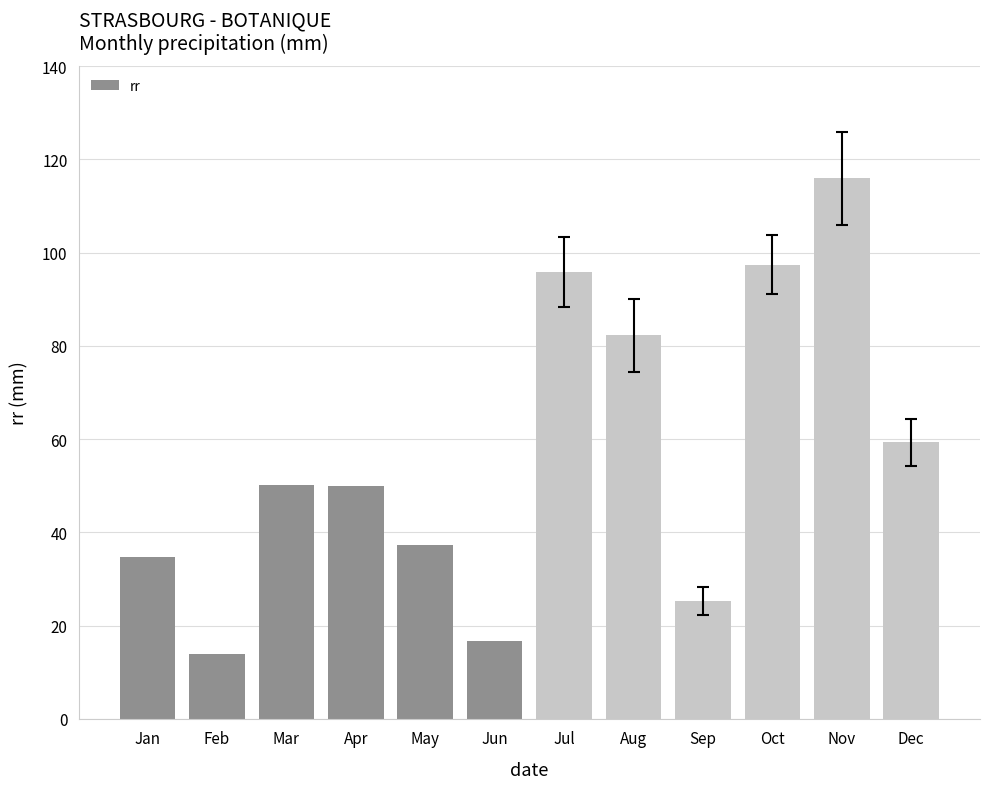

Reading left to right, what are all the values shown in this chart?

34.8	14.0	50.2	49.9	37.3	16.8	95.9	82.3	25.2	97.4	115.9	59.3